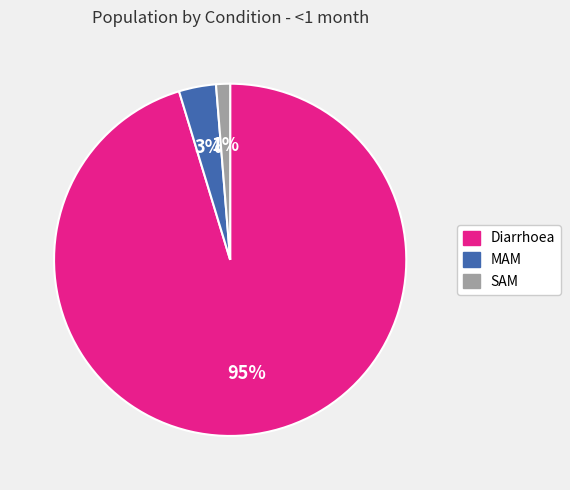

Combined, do Diarrhoea and SAM account for over 50%?

Yes